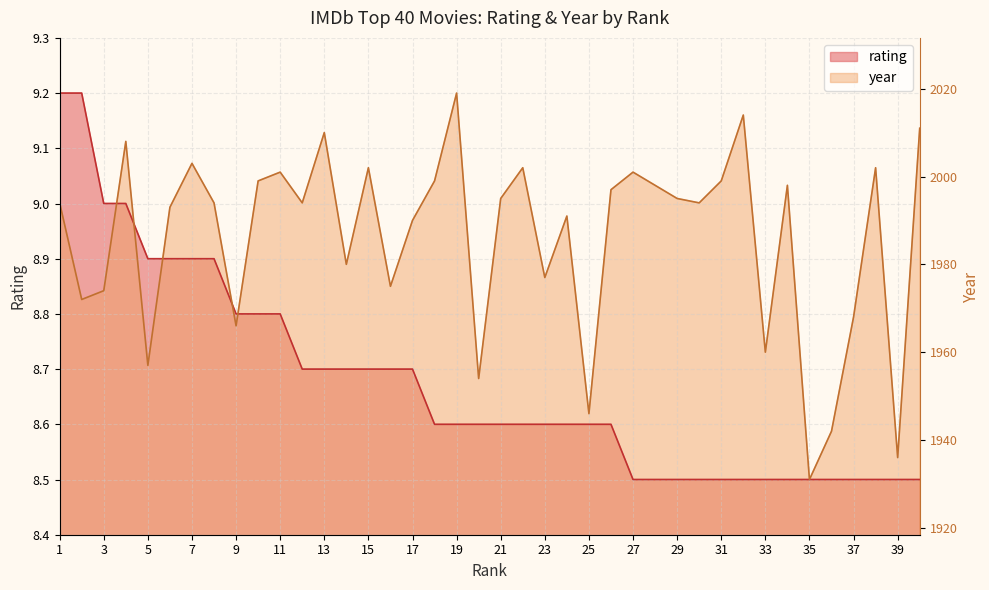

What is the minimum value for rating?

8.5